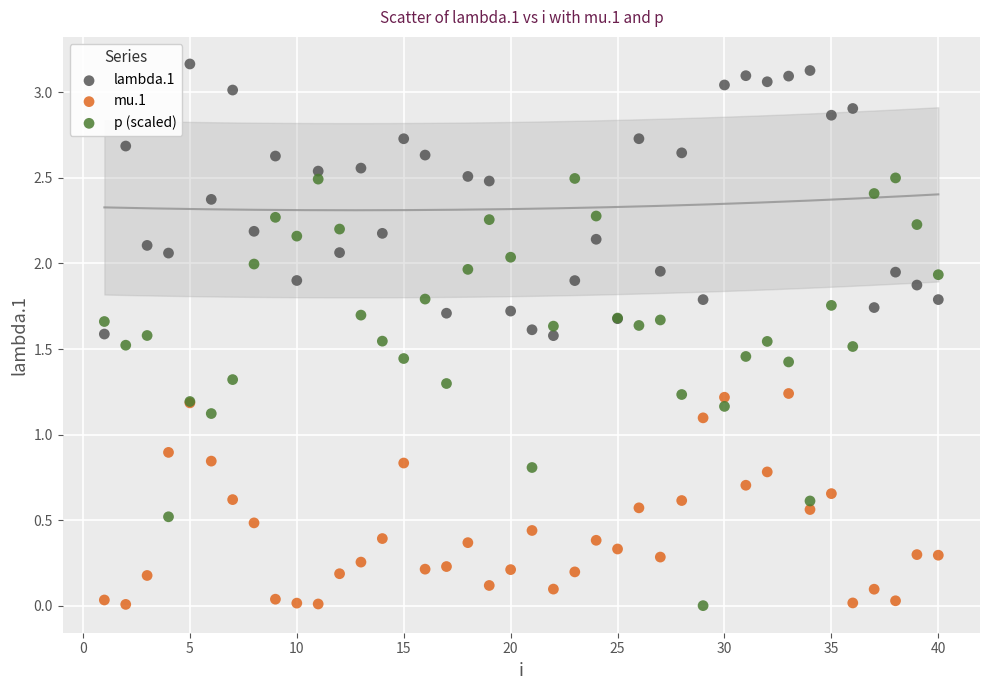

Which series contains the highest Y value?

lambda.1